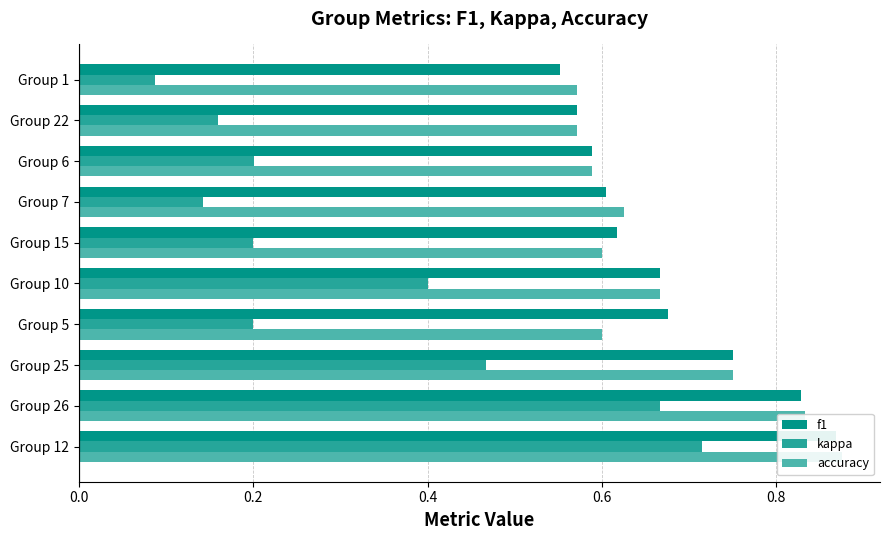

How many categories are shown in the chart?

10